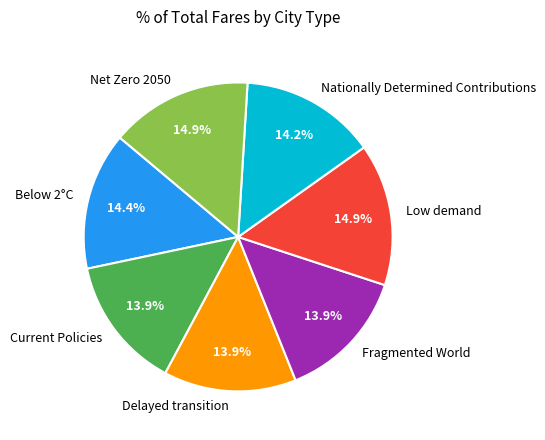

Which has a higher value, Current Policies or Net Zero 2050?

Net Zero 2050